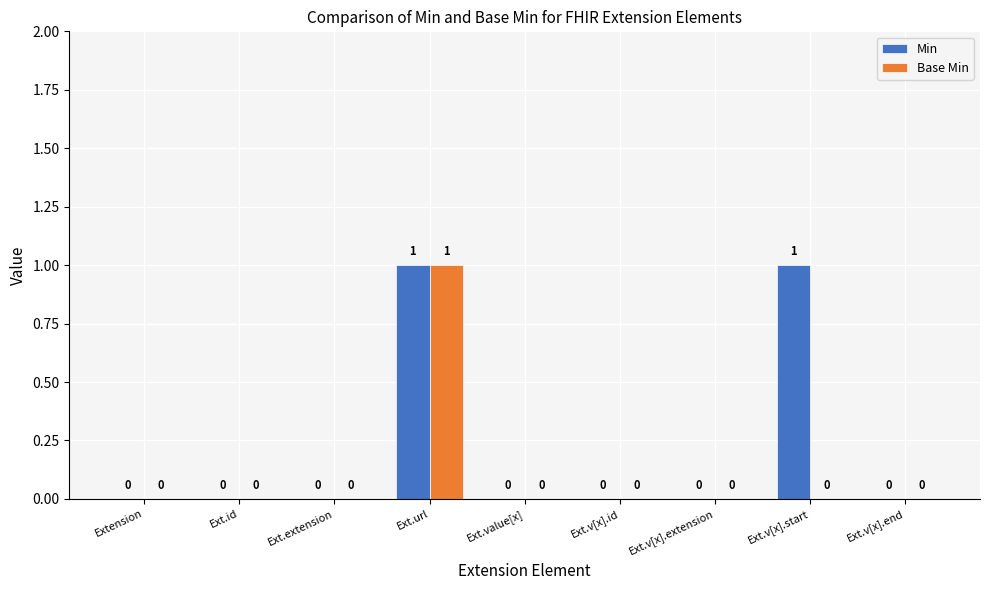

Is it true that Base Min equals 0 at Ext.v[x].extension?

True